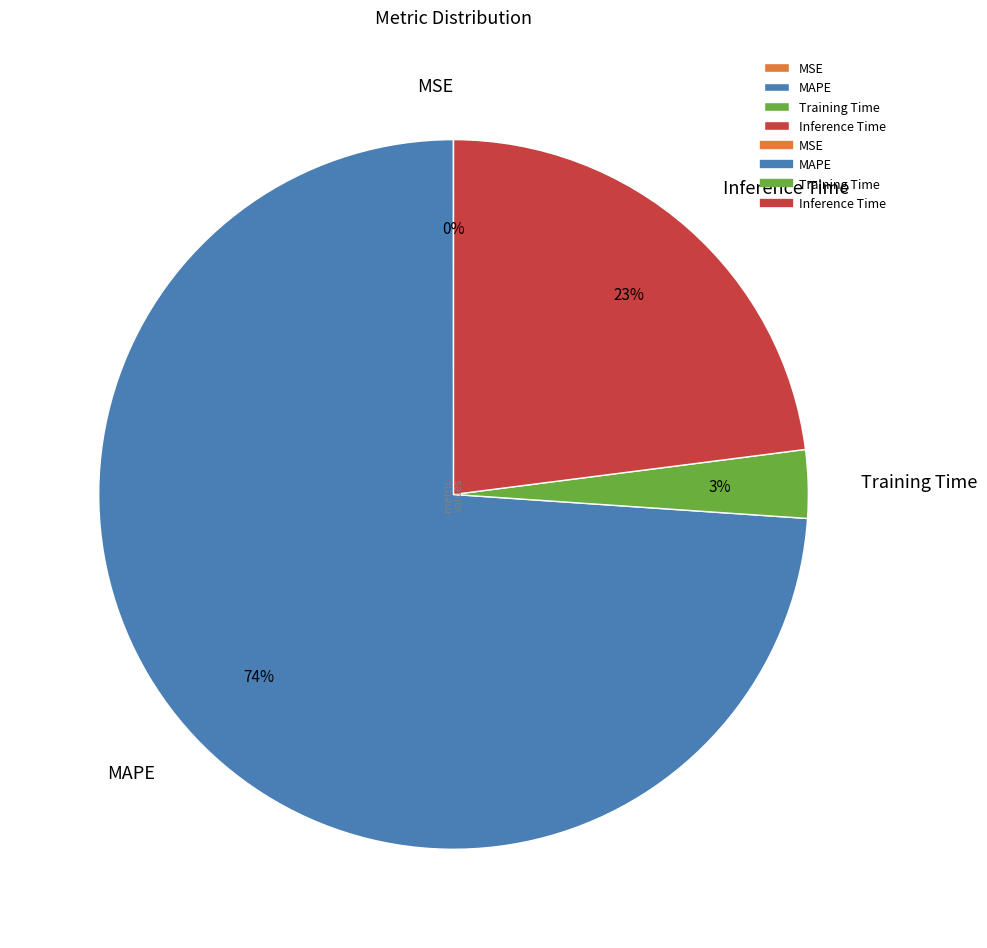

True or false: Inference Time accounts for 31% of the total.

False